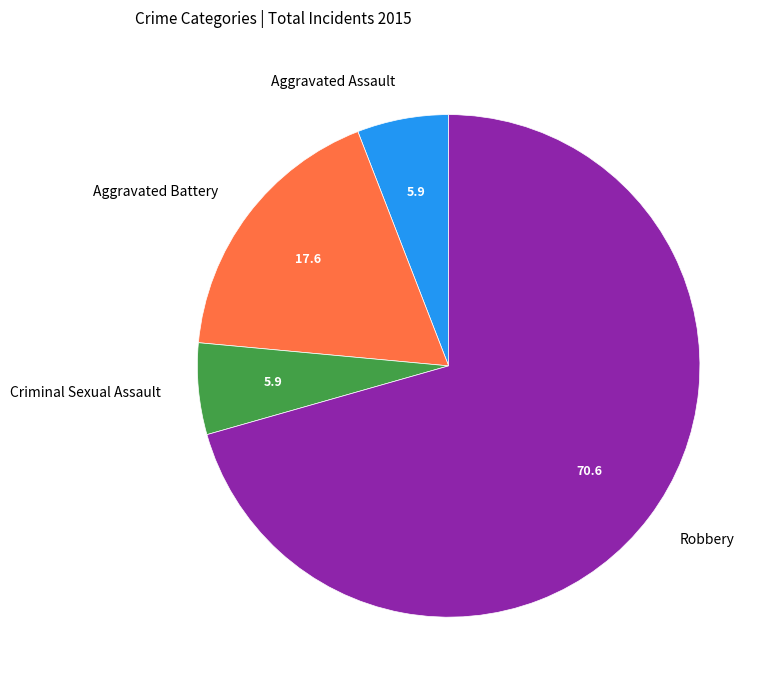

Is the sum of Robbery and Aggravated Assault greater than half?

Yes